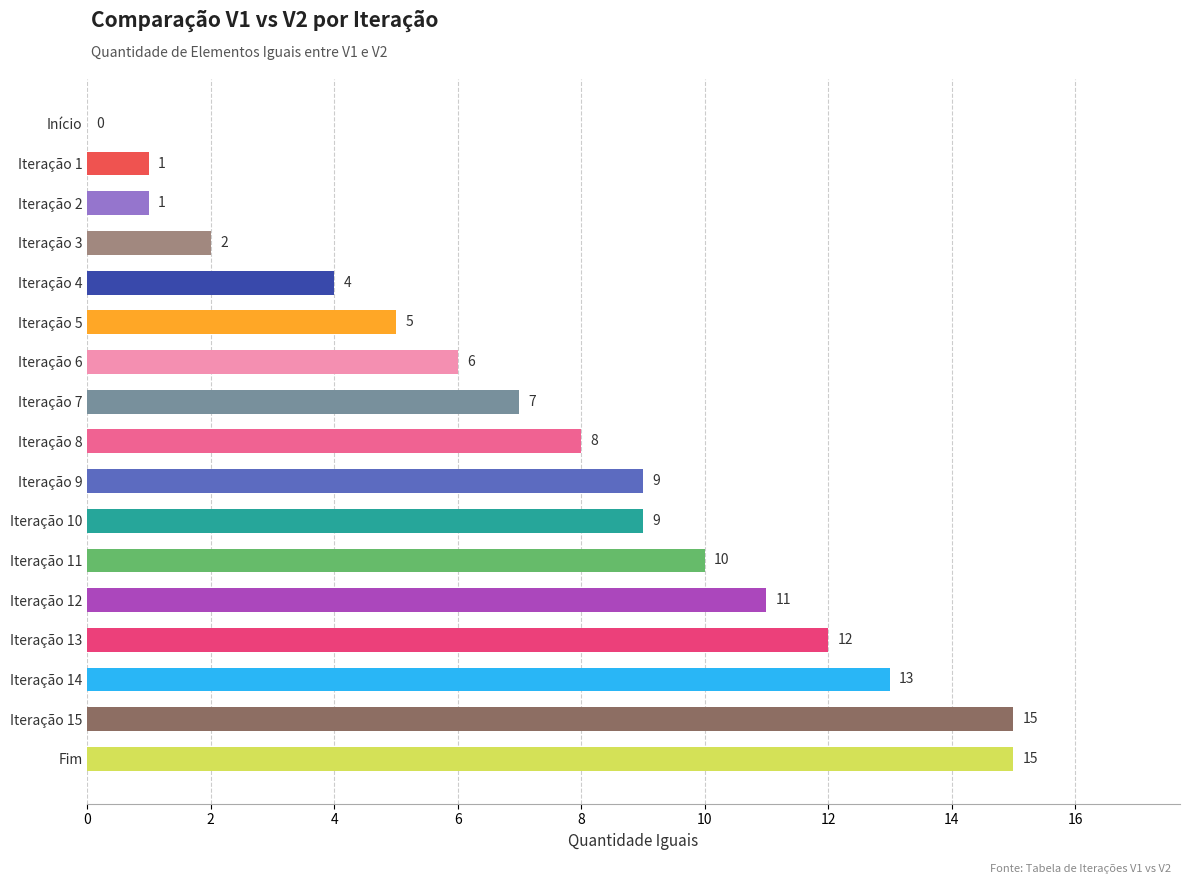

Reading bottom to top, list all the values displayed in this chart.

Fim=15	Iteração 15=15	Iteração 14=13	Iteração 13=12	Iteração 12=11	Iteração 11=10	Iteração 10=9	Iteração 9=9	Iteração 8=8	Iteração 7=7	Iteração 6=6	Iteração 5=5	Iteração 4=4	Iteração 3=2	Iteração 2=1	Iteração 1=1	Início=0